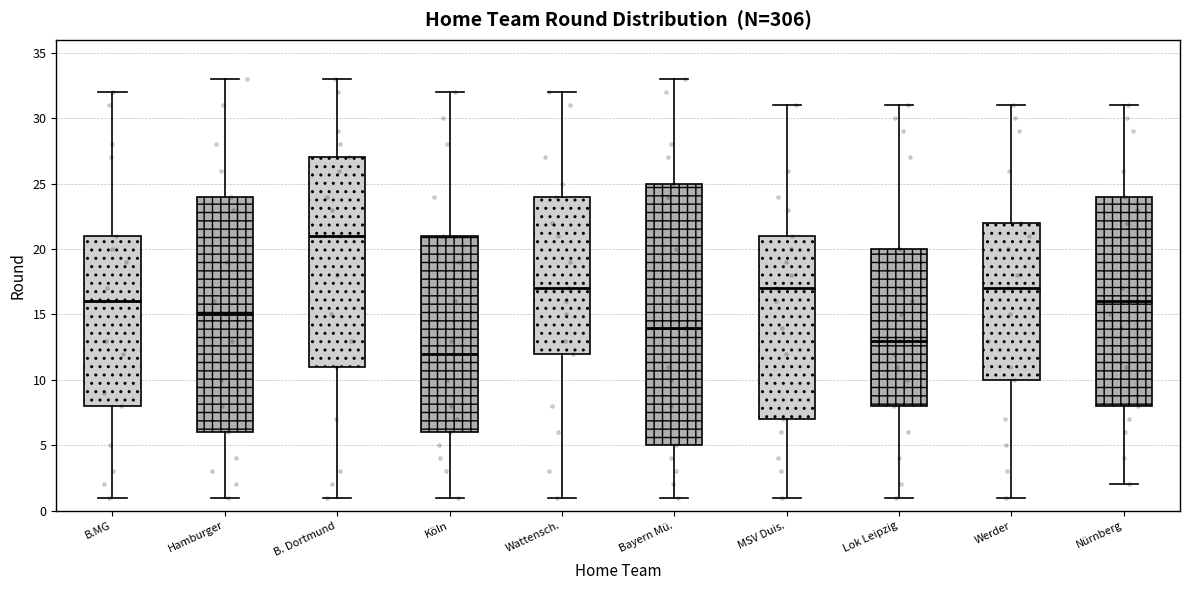

Reading left to right, read every box against the y-axis: the position of its median line, the range the box covers, and the ends of its whiskers. The values are not printed on the chart, so give them approximately, as read against the axis.

B.MG: median 16, box 8 to 21, whiskers 1 to 32
Hamburger: median 15, box 6 to 24, whiskers 1 to 33
B. Dortmund: median 21, box 11 to 27, whiskers 1 to 33
Köln: median 12, box 6 to 21, whiskers 1 to 32
Wattensch.: median 17, box 12 to 24, whiskers 1 to 32
Bayern Mü.: median 14, box 5 to 25, whiskers 1 to 33
MSV Duis.: median 17, box 7 to 21, whiskers 1 to 31
Lok Leipzig: median 13, box 8 to 20, whiskers 1 to 31
Werder: median 17, box 10 to 22, whiskers 1 to 31
Nürnberg: median 16, box 8 to 24, whiskers 2 to 31